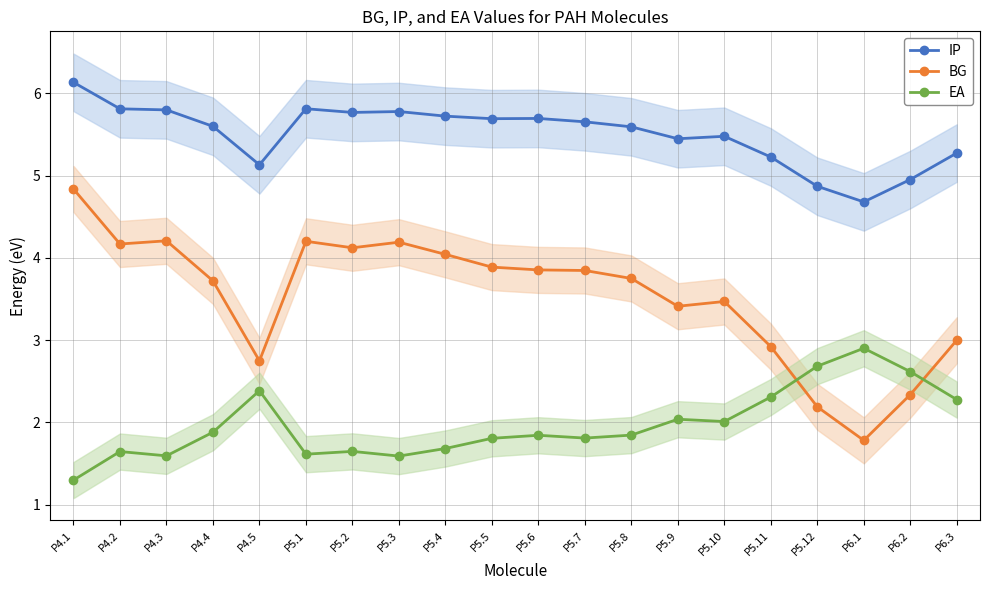

Is it true that EA equals 4.7 at P5.12?

False